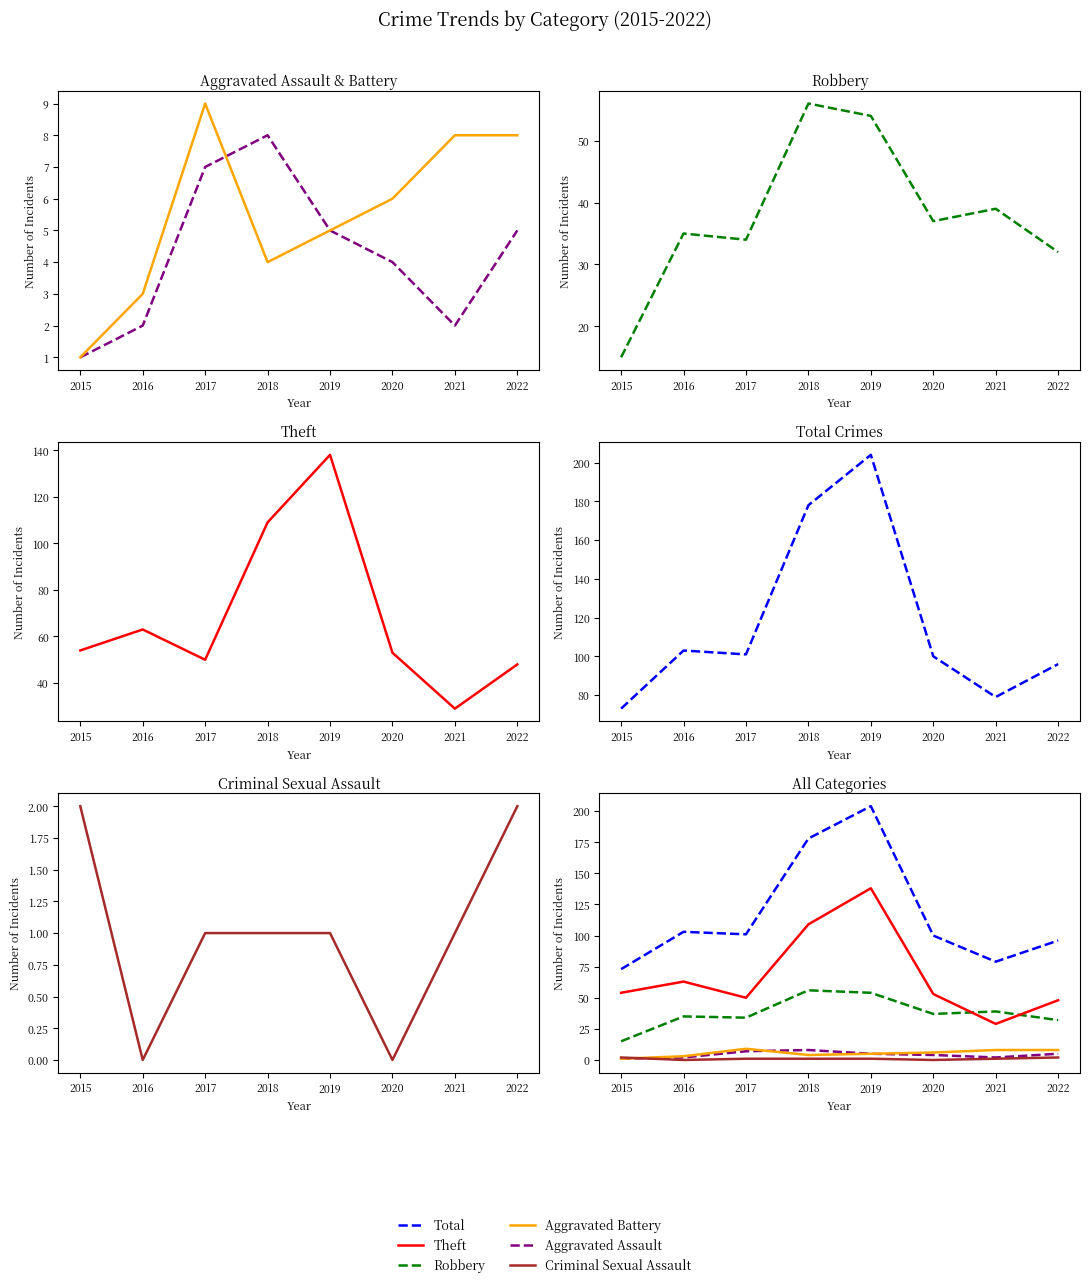

At how many categories does at least one series exceed 60?

8